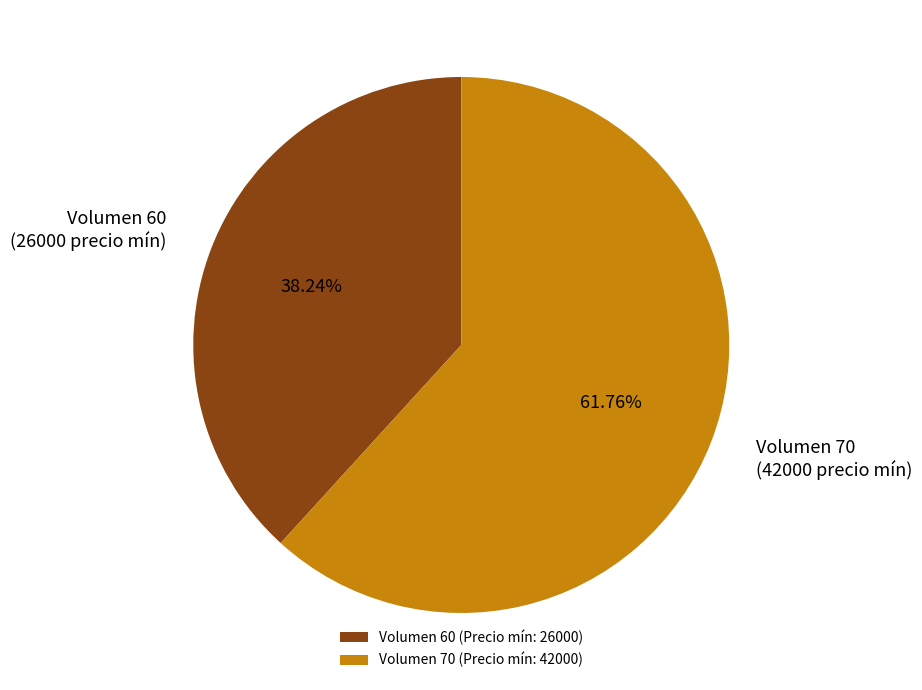

Which has a higher value, Volumen 70 or Volumen 60?

Volumen 70